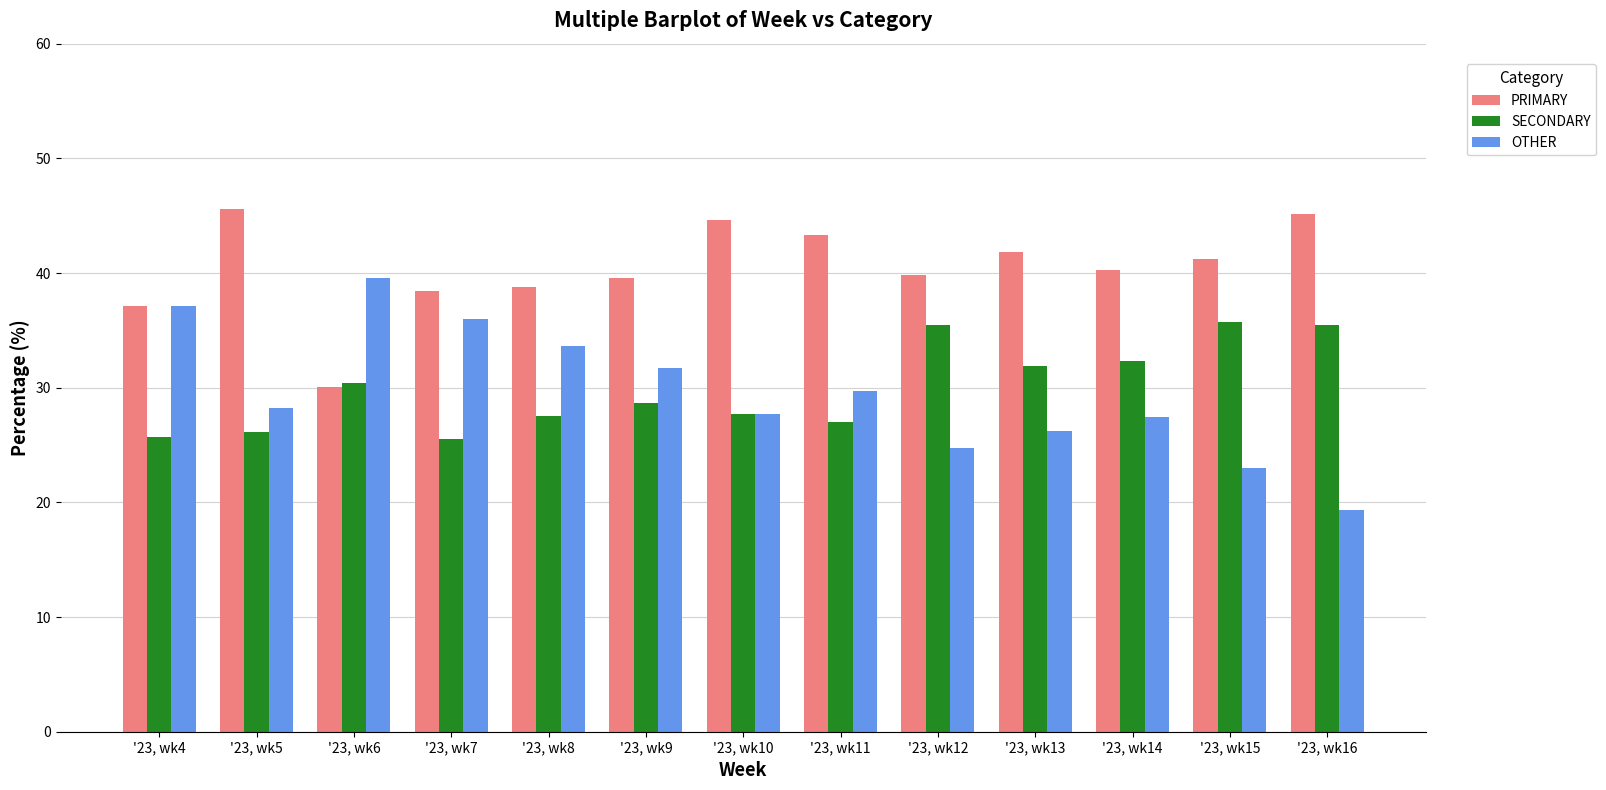

At how many categories does at least one series exceed 25?

13